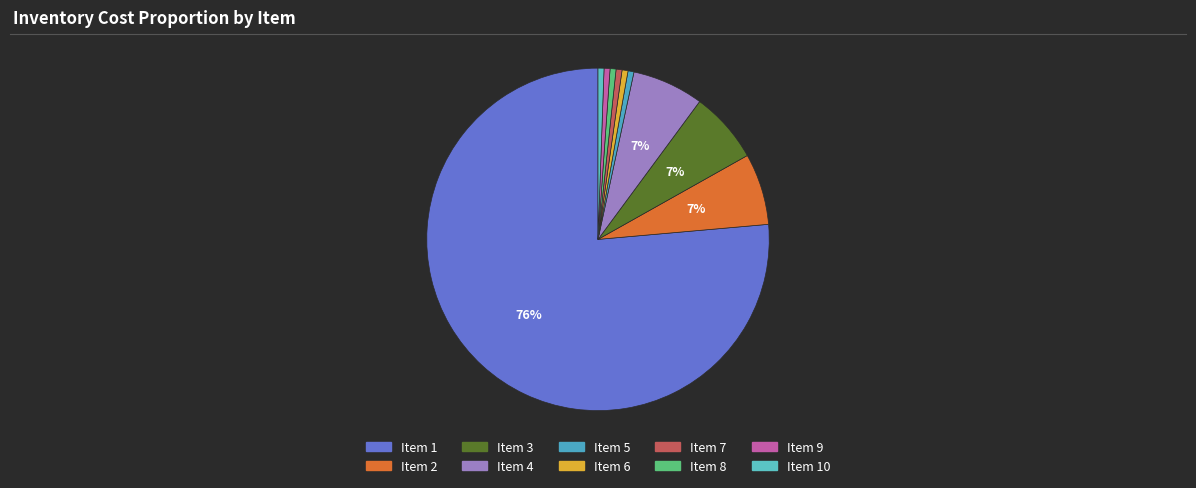

Count the number of slices in the pie.

10